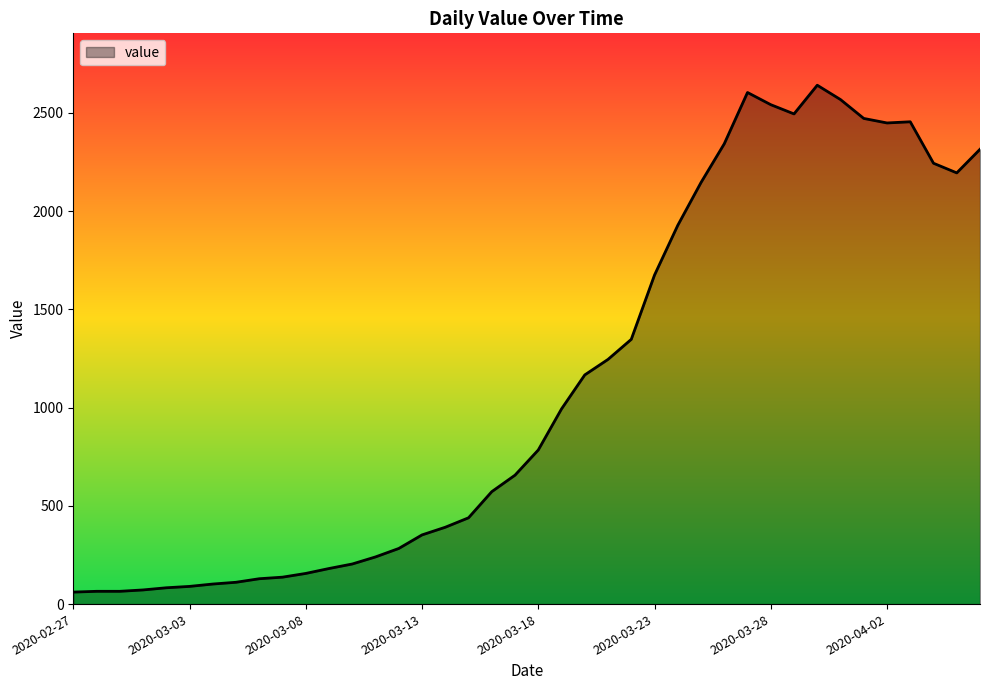

What is the smallest value displayed?

61